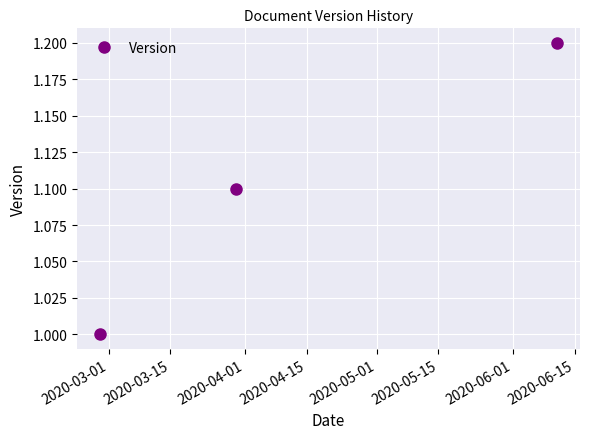

What is the minimum value shown in the chart?

1.0